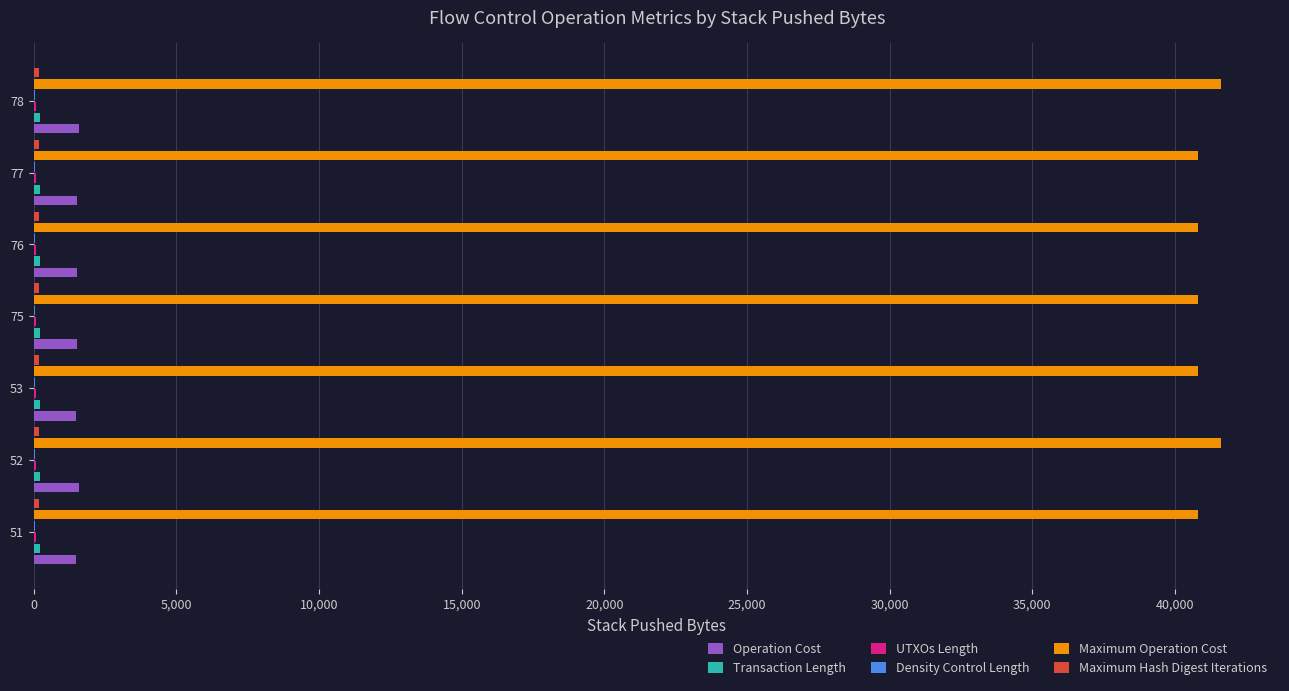

Which series has the largest total across all categories?

Maximum Operation Cost